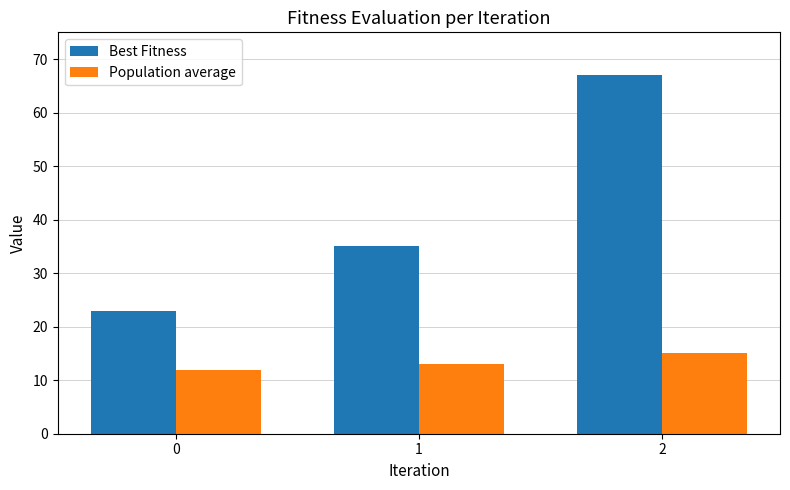

Is the value of Population average at 2 greater than the value of Best Fitness at 2?

No